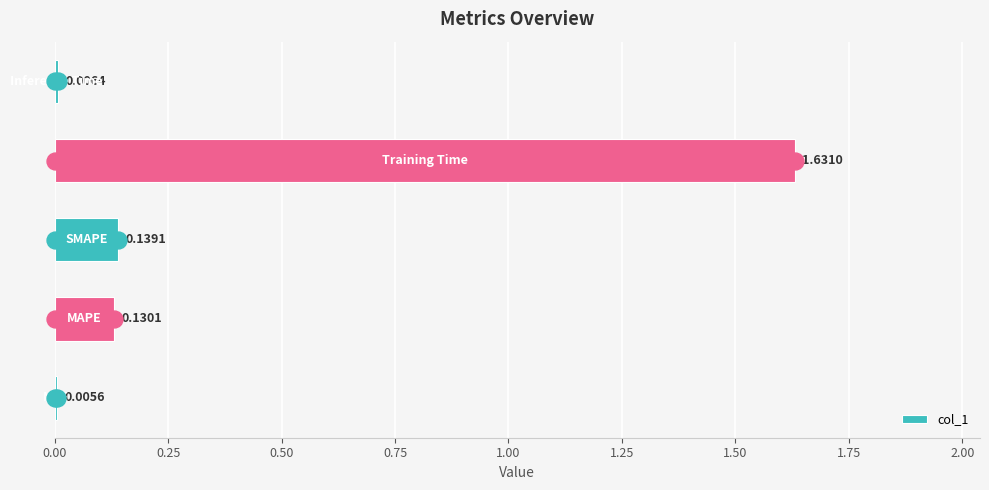

Between 0.25 and 0.50, which is larger?

0.50